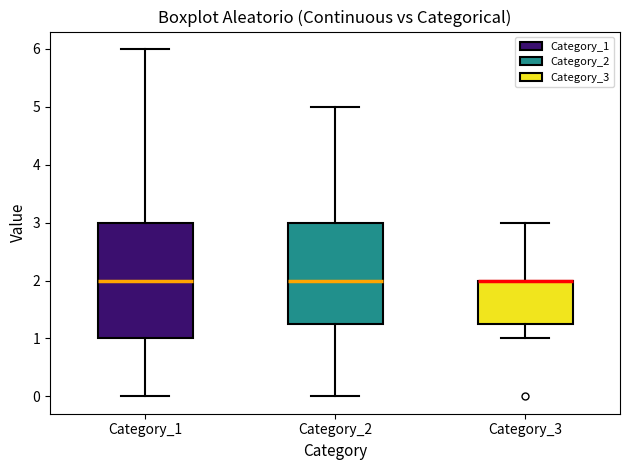

Reading left to right, read every box against the y-axis: the position of its median line, the range the box covers, and the ends of its whiskers. The values are not printed on the chart, so give them approximately, as read against the axis.

Category_1: median 2.0, box 1.0 to 3.0, whiskers 0.0 to 6.0
Category_2: median 2.0, box 1.3 to 3.0, whiskers 0.0 to 5.0
Category_3: median 2.0 (drawn on the box's upper edge), box 1.3 to 2.0, whiskers 1.0 to 3.0